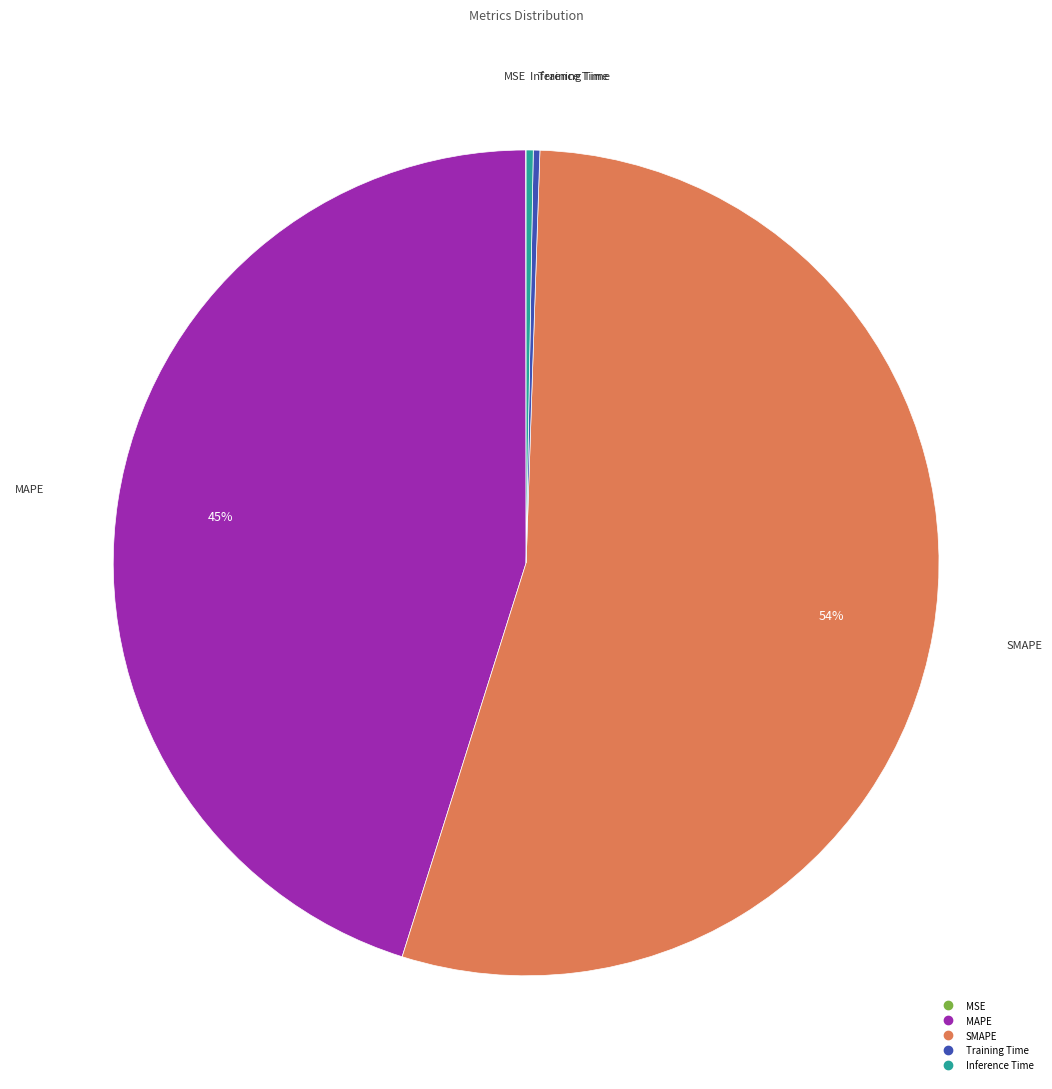

To the nearest percent, what percentage of the pie is MAPE?

45%